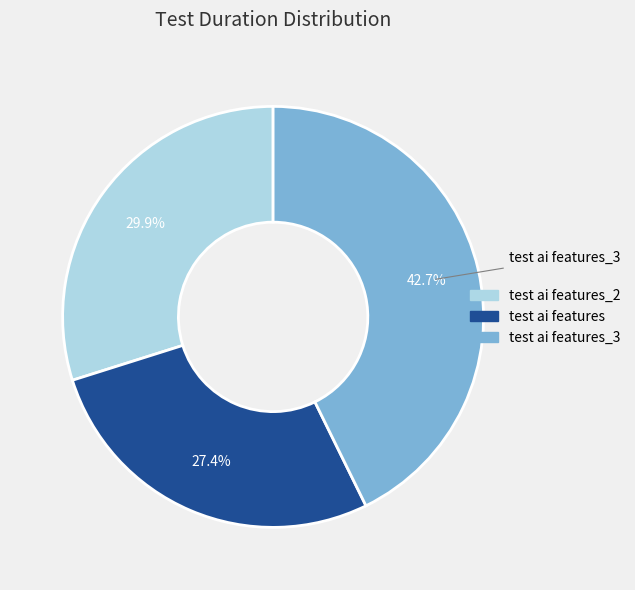

True or false: test ai features accounts for 27% of the total.

True